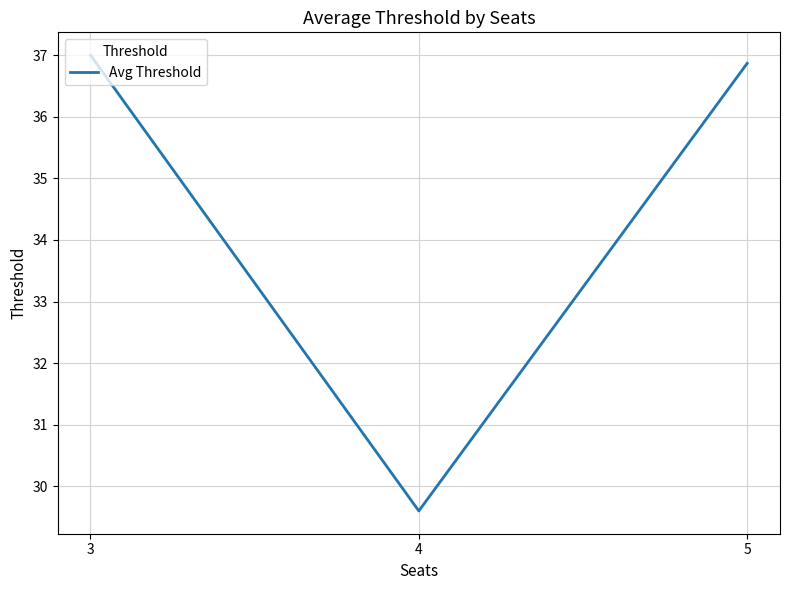

What is the average value?

34.5